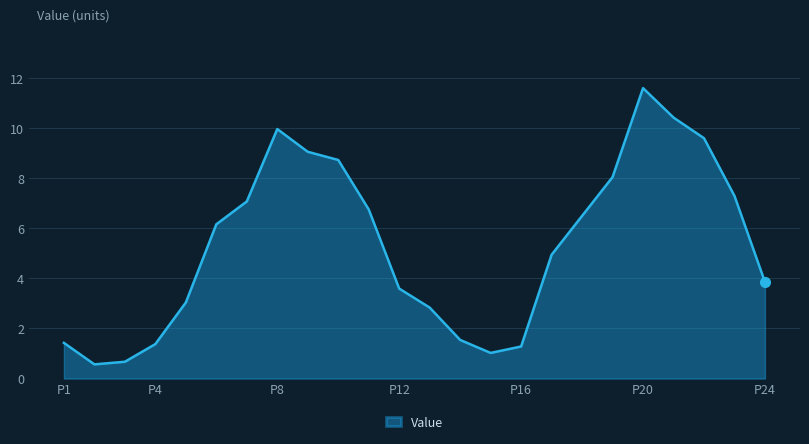

Does the chart have visible grid lines?

Yes